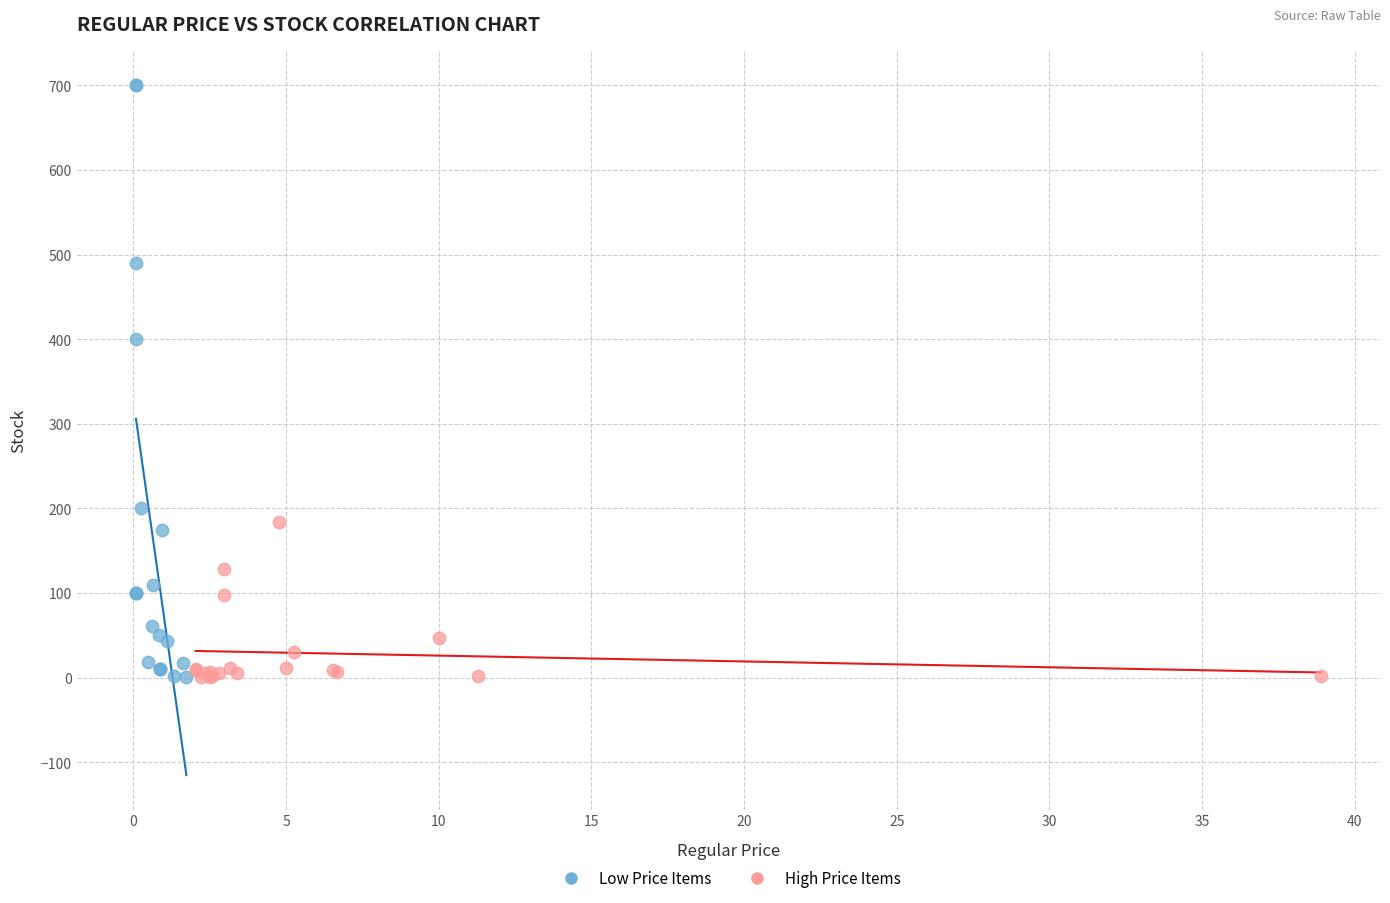

Which series has the widest spread of Y values?

Low Price Items